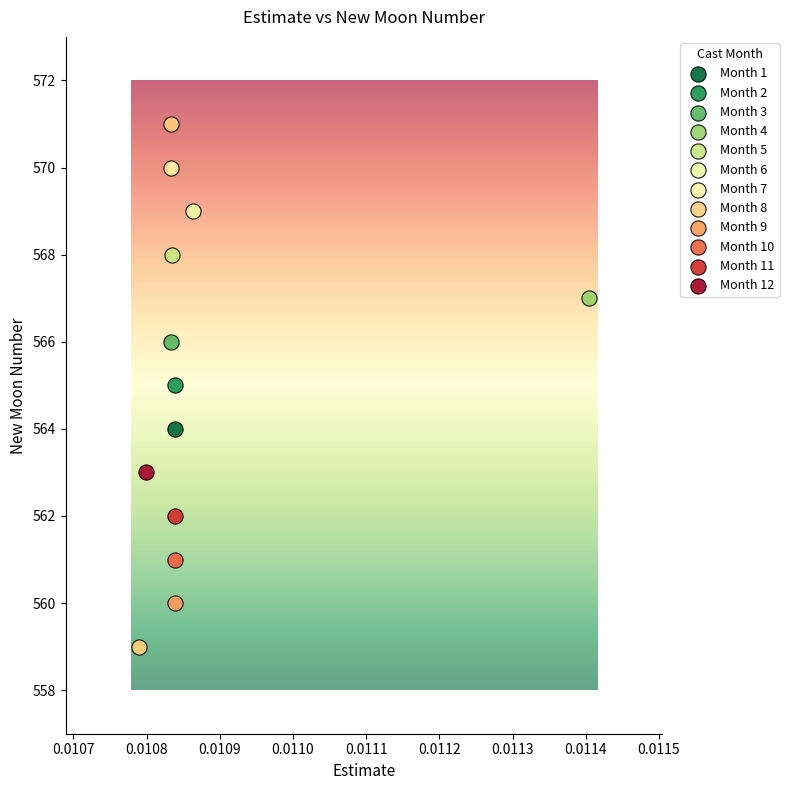

What are all the series names shown in the legend?

Month 1, Month 2, Month 3, Month 4, Month 5, Month 6, Month 7, Month 8, Month 9, Month 10, Month 11, Month 12